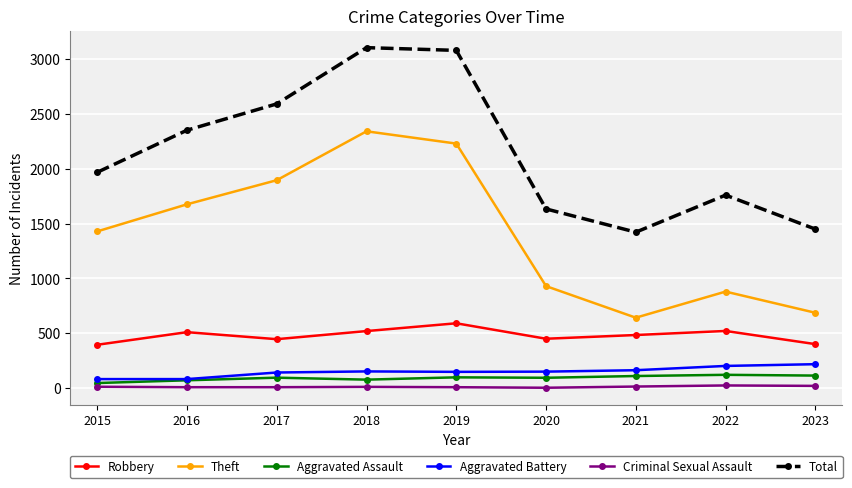

Between 2022 and 2023, which series saw the biggest shift?

Total